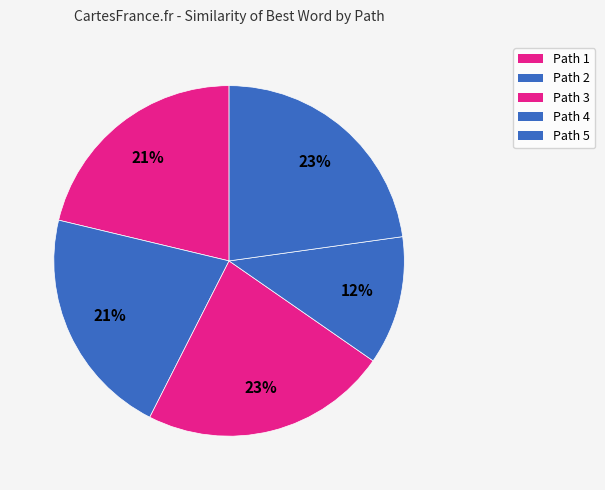

Which has a higher value, Path 1 or Path 4?

Path 1